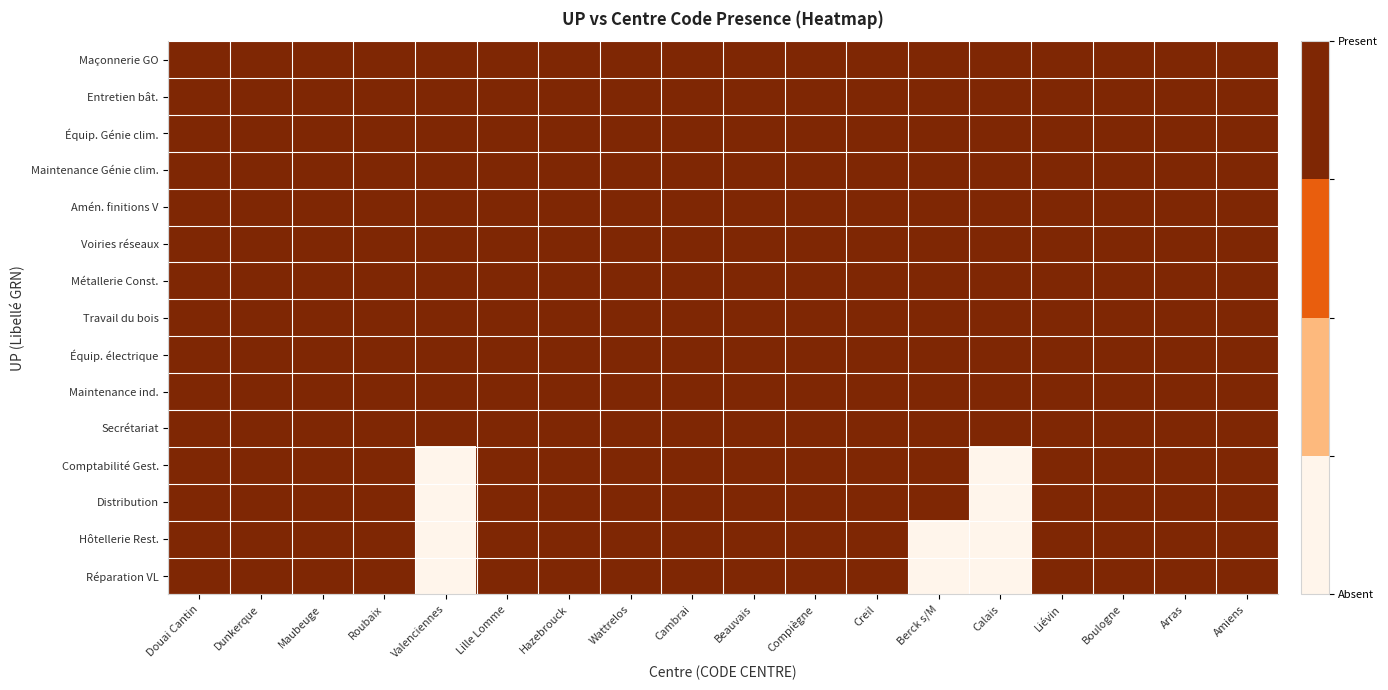

Between Compiègne and Hazebrouck, which is larger?

Compiègne